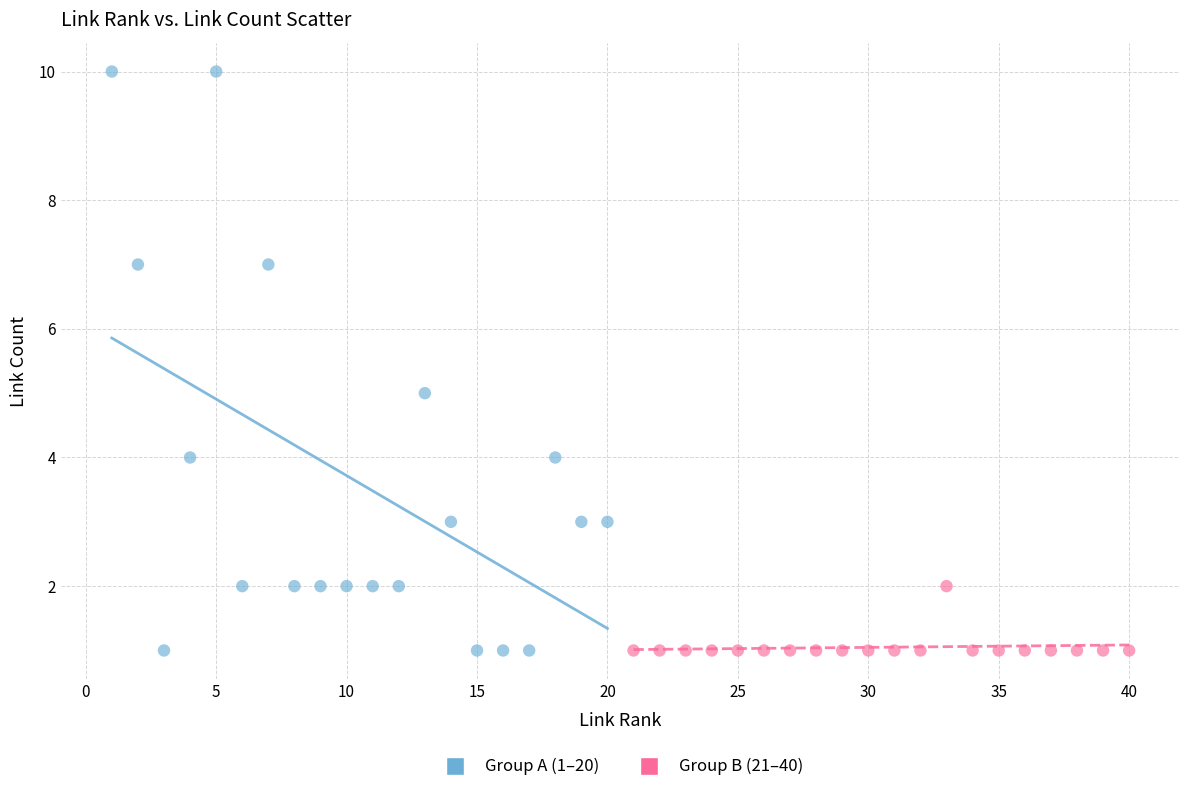

Which series contains the highest Y value?

Group A (1–20)